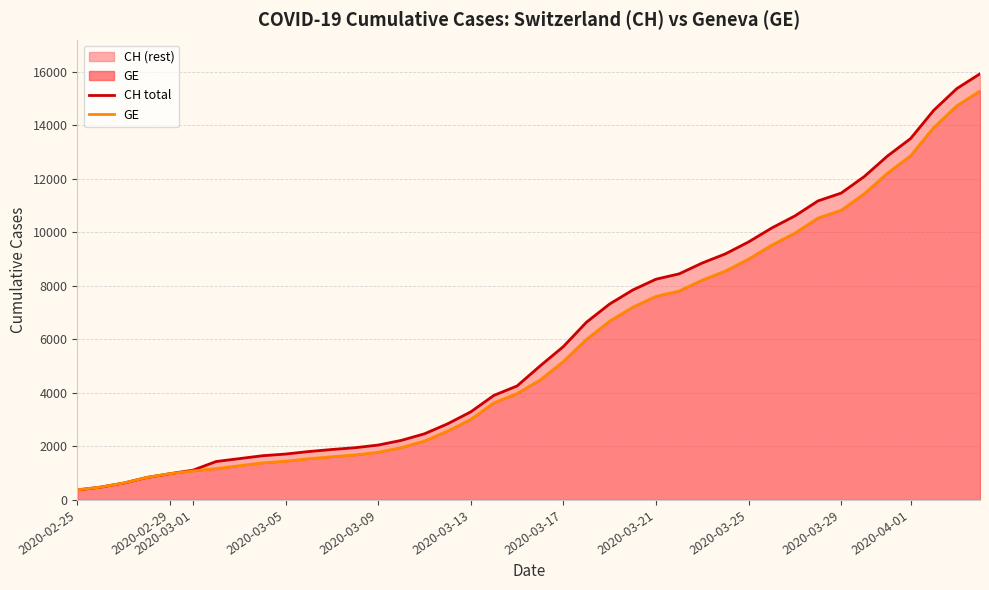

True or false: CH total has more than 2 interior local peaks.

False